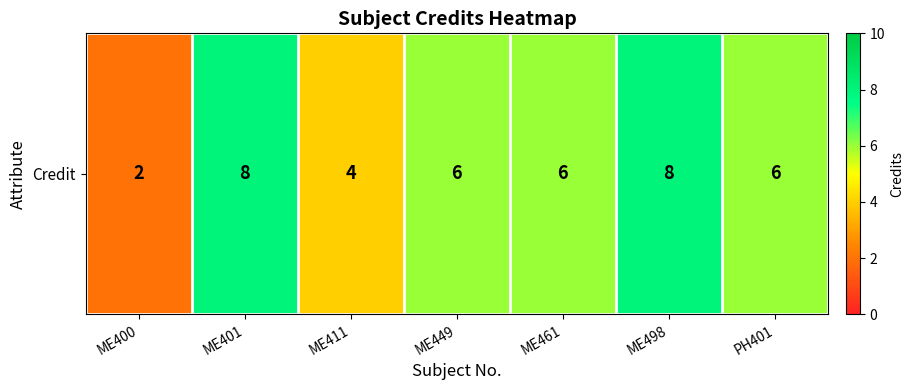

Reading left to right, what are all the values shown in this chart?

ME400=2	ME401=8	ME411=4	ME449=6	ME461=6	ME498=8	PH401=6